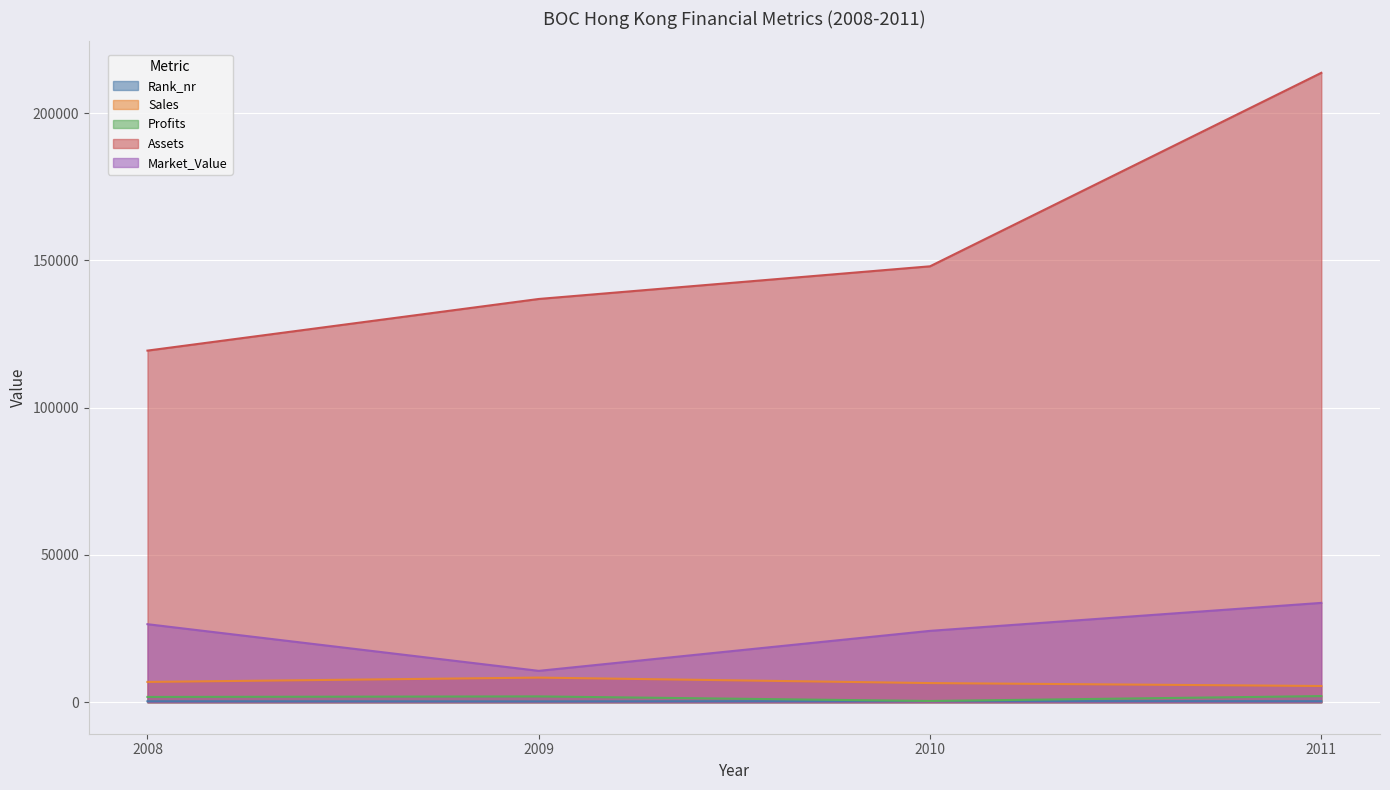

What is the minimum value shown in the chart?

284.0